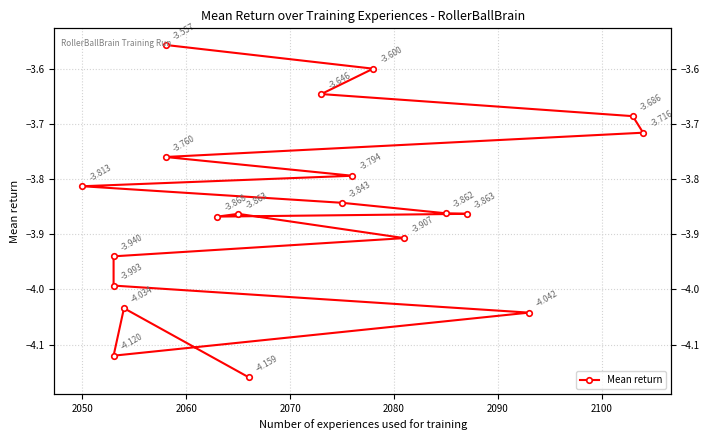

Does the chart display data point markers on the line(s)?

Yes